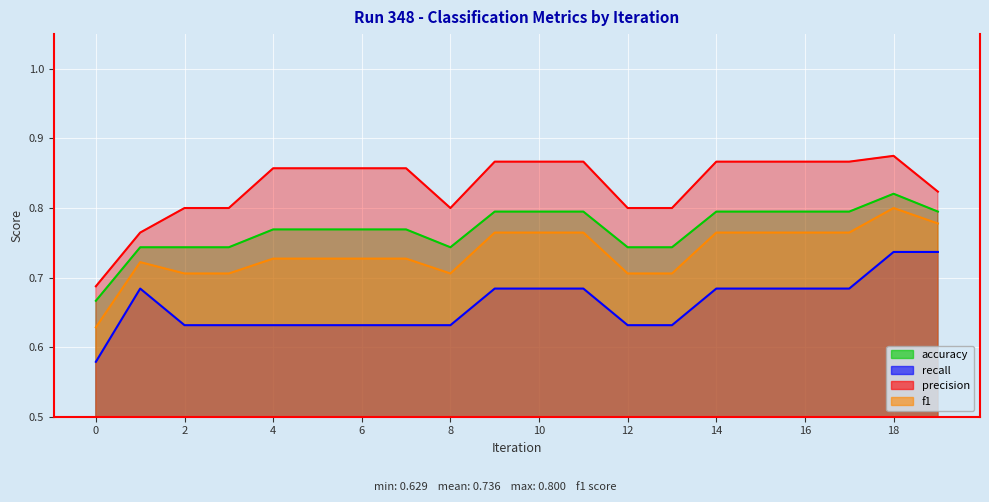

Rank the series at 1 from lowest to highest value.

recall, f1, accuracy, precision